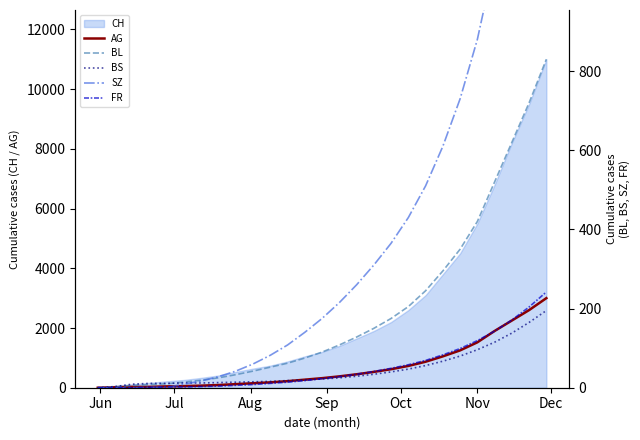

What is the maximum value for AG?

3000